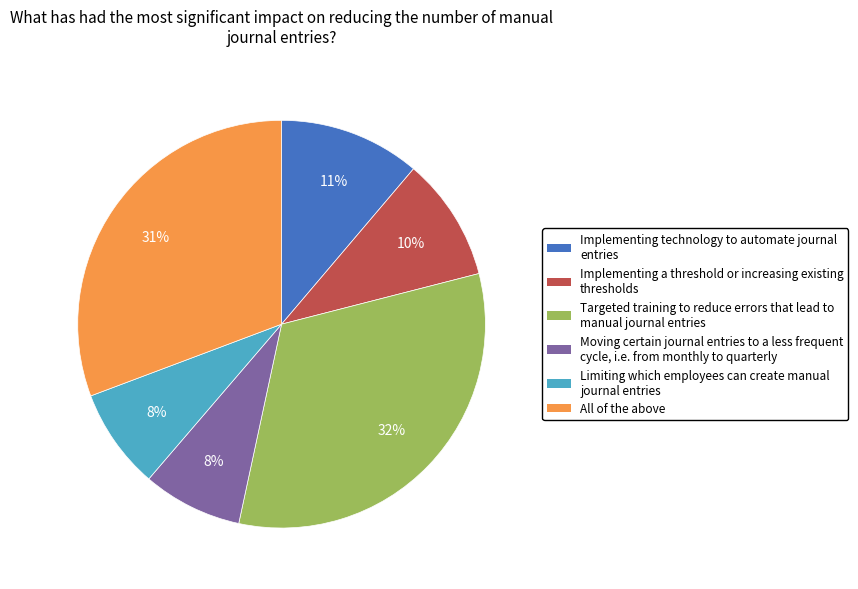

Which has a higher value, Implementing a threshold or increasing existing thresholds or Implementing technology to automate journal entries?

Implementing technology to automate journal entries